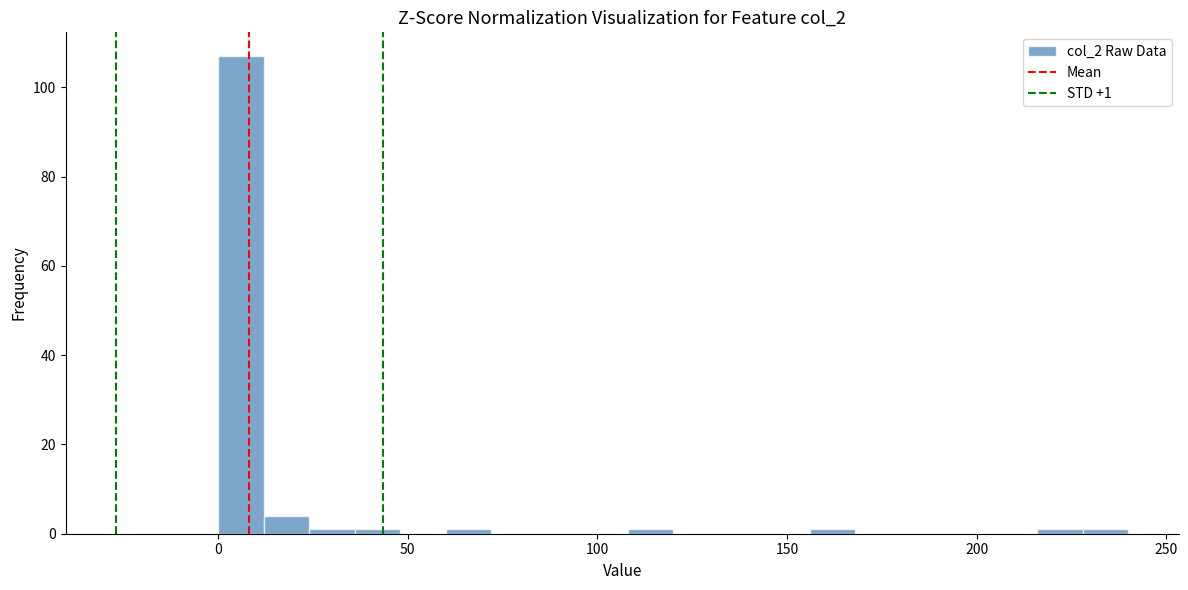

Around what value on the x-axis is the tallest bar? Give the approximate position of its centre, as read against the axis.

5